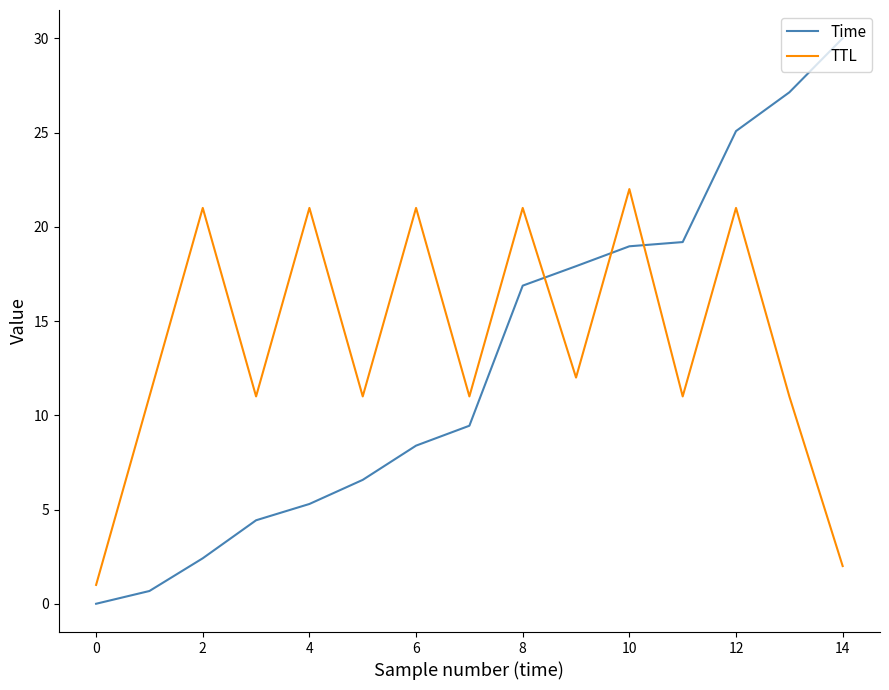

What is the difference between the maximum and minimum values in the TTL series?

21.0